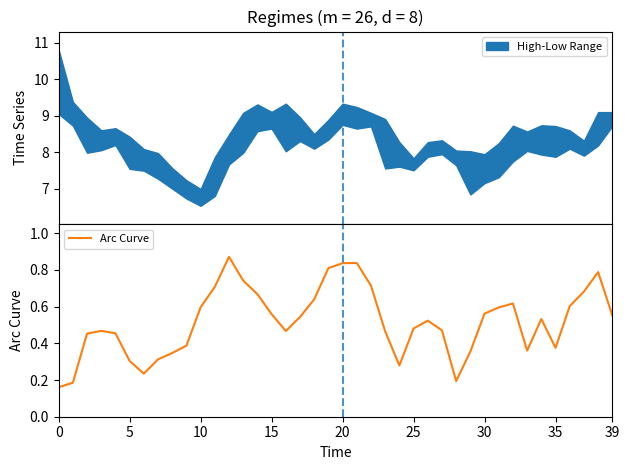

What is the sum of the values at 20 and 29?

1.2